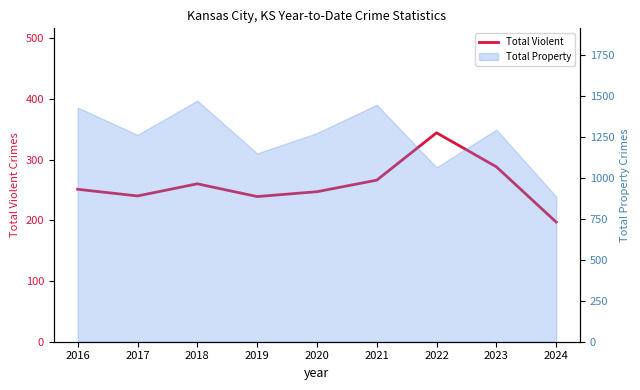

How many interior local valleys (lower than both neighbors) does the data have?

2